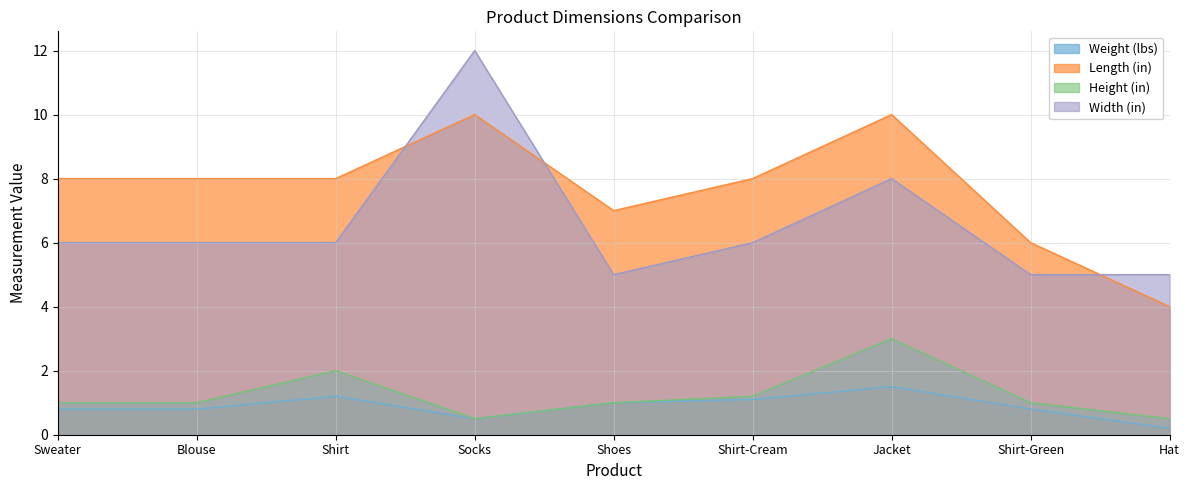

What is the label of the 3rd point from the right?

Jacket